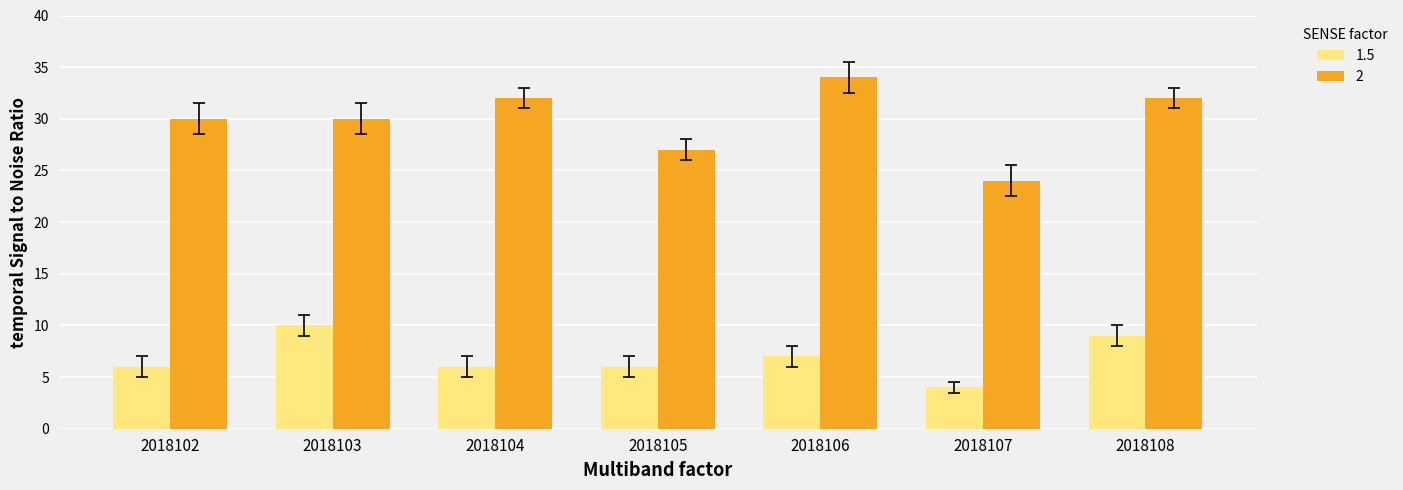

List the series in order of their peak value, highest first.

2, 1.5